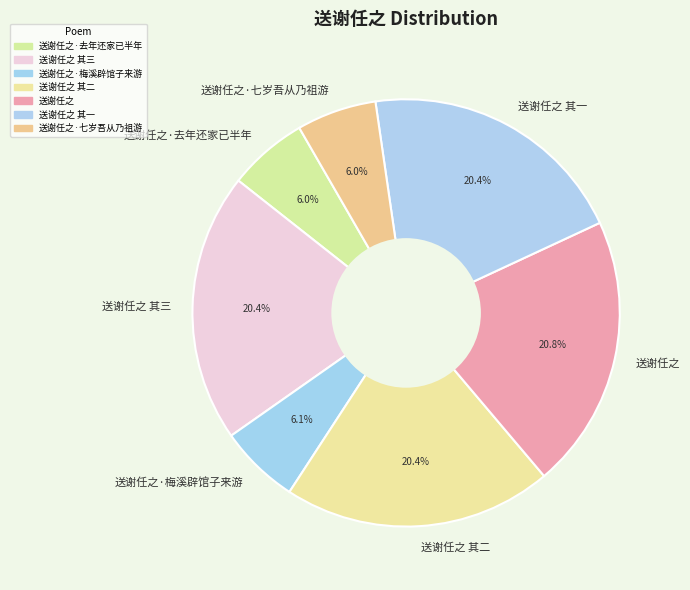

Is 送谢任之·梅溪辟馆子来游 the majority of the pie?

No